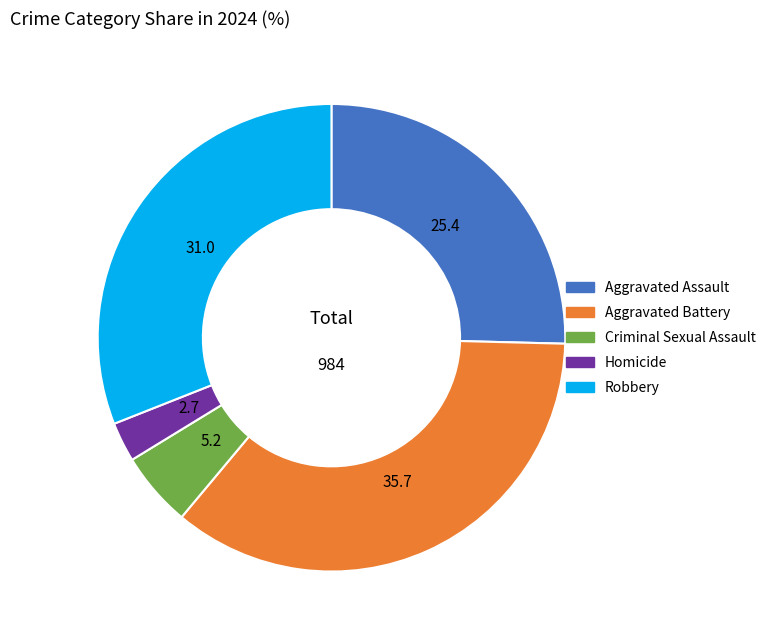

Approximately how many times larger is the value at Aggravated Battery compared to Homicide?

13.0